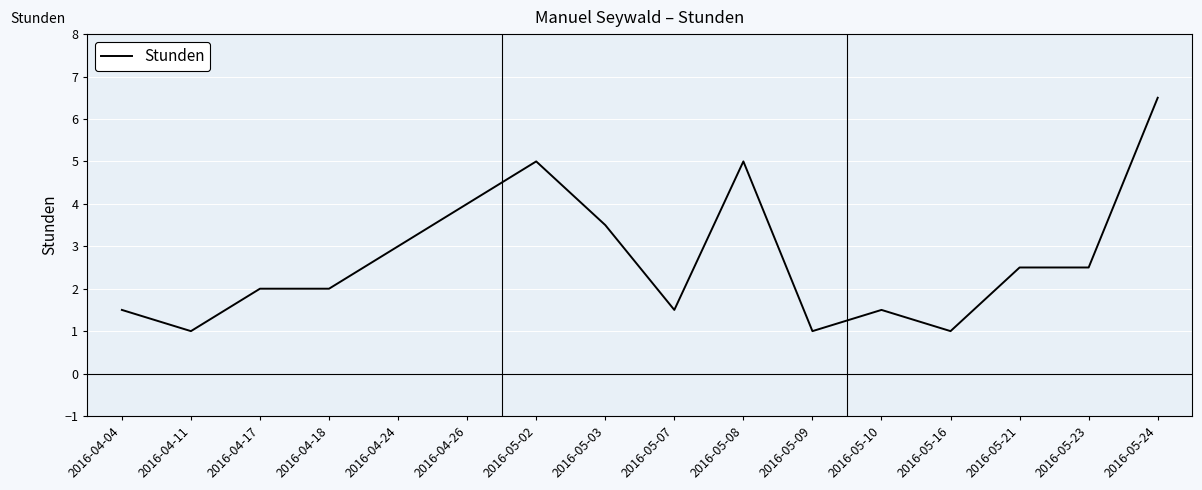

What position from the right is 2016-05-23?

2